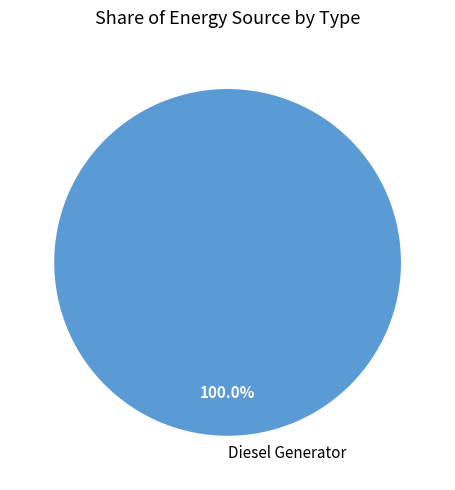

Does Diesel Generator represent more than half of the total?

Yes